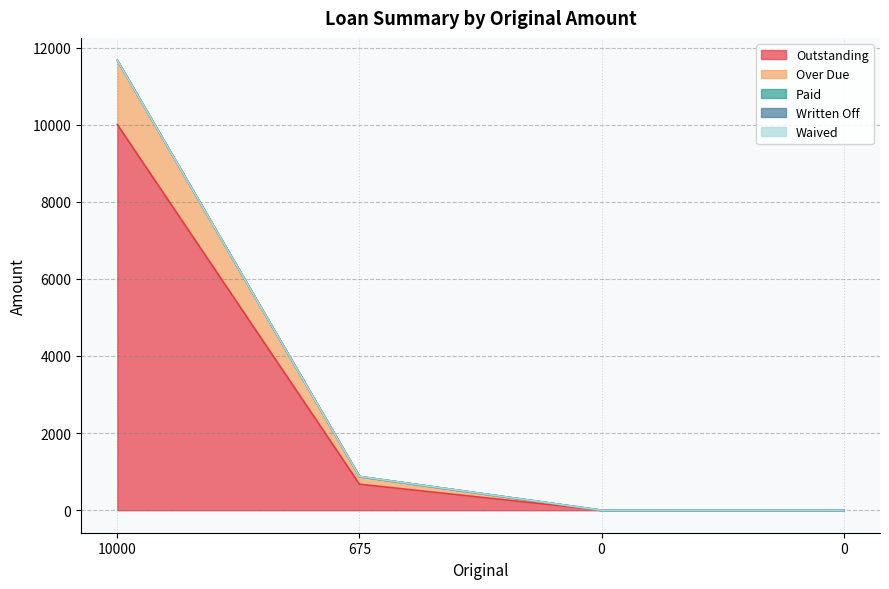

Reading right to left, transcribe all the data shown in this chart.

Outstanding: 0.0	0.0	675.0	10000.0
Over Due: 0.0	0.0	200.0	1666.7
Paid: 0.0	0.0	0.0	0.0
Written Off: 0.0	0.0	0.0	0.0
Waived: 0.0	0.0	0.0	0.0